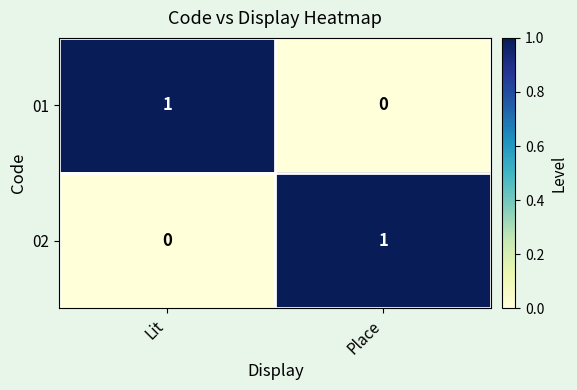

True or false: 02 has a value of 1 at Place.

True